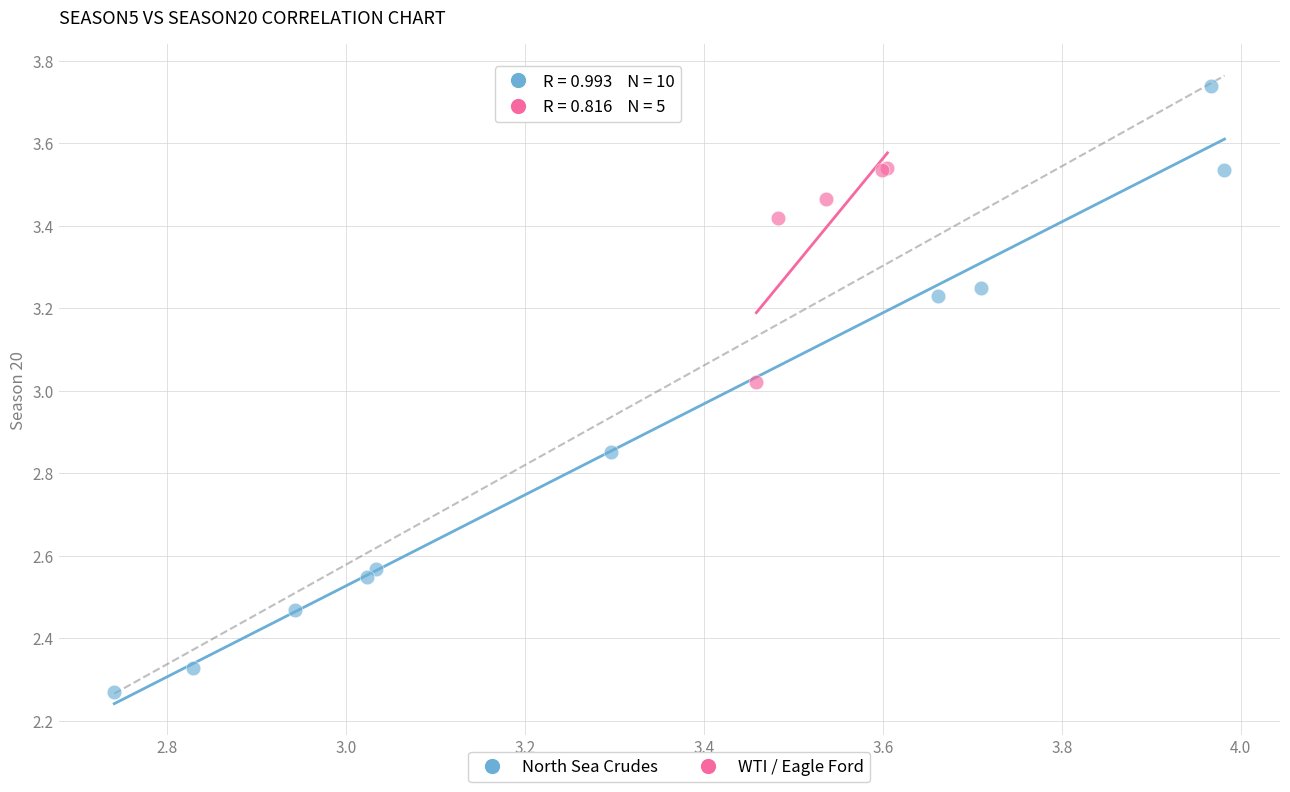

Which series contains the lowest Y value?

North Sea Crudes